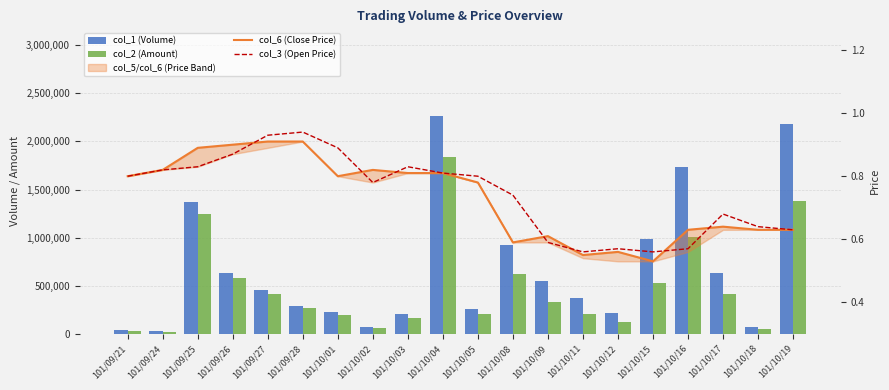

Rank the categories by col_1 (Volume) value from lowest to highest.

101/09/24, 101/09/21, 101/10/02, 101/10/18, 101/10/03, 101/10/12, 101/10/01, 101/10/05, 101/09/28, 101/10/11, 101/09/27, 101/10/09, 101/10/17, 101/09/26, 101/10/08, 101/10/15, 101/09/25, 101/10/16, 101/10/19, 101/10/04